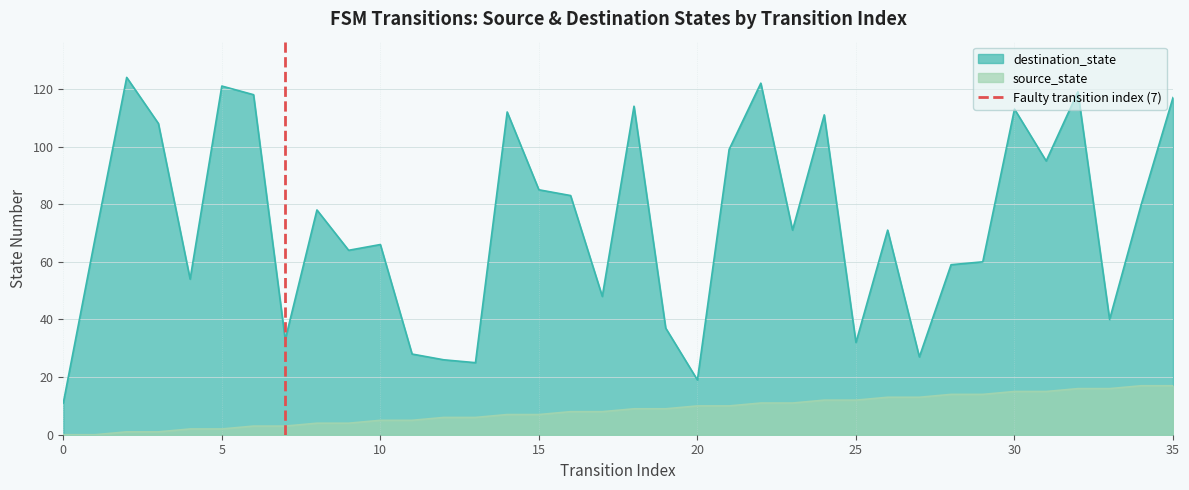

True or false: destination_state and source_state intersect in this chart.

False